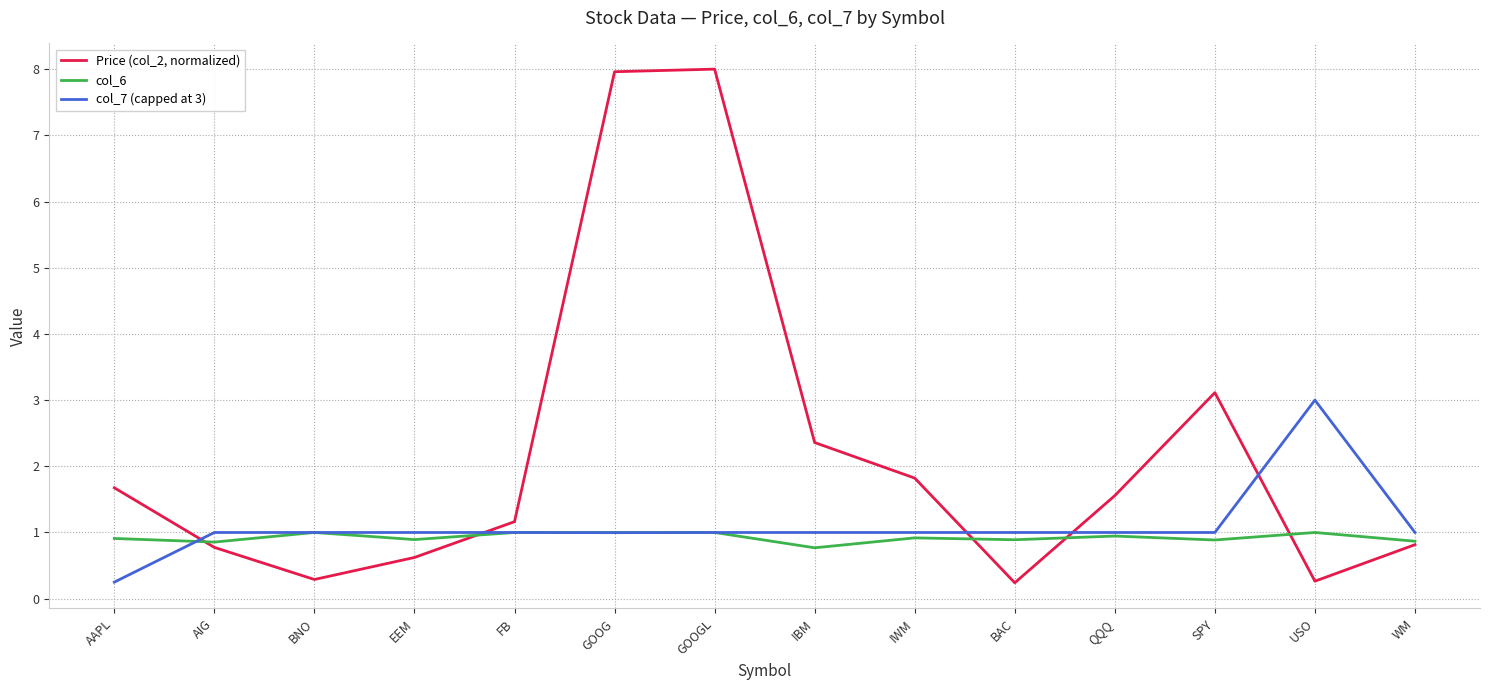

Where is Price (col_2, normalized) nearest to the value 4?

SPY